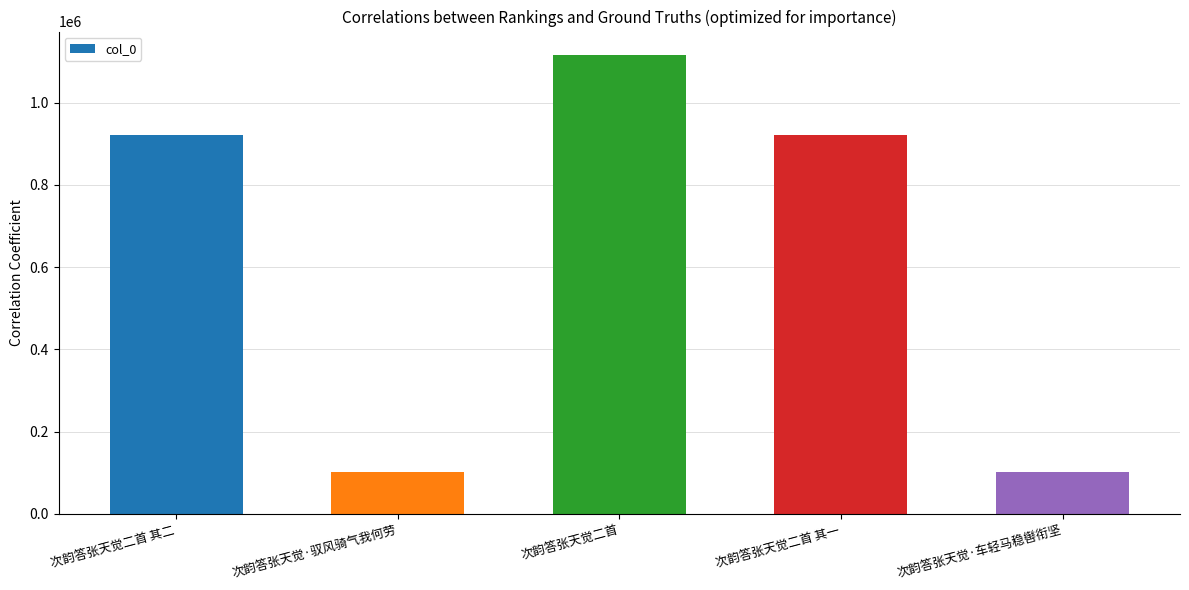

What is the sum of all values?

3163018